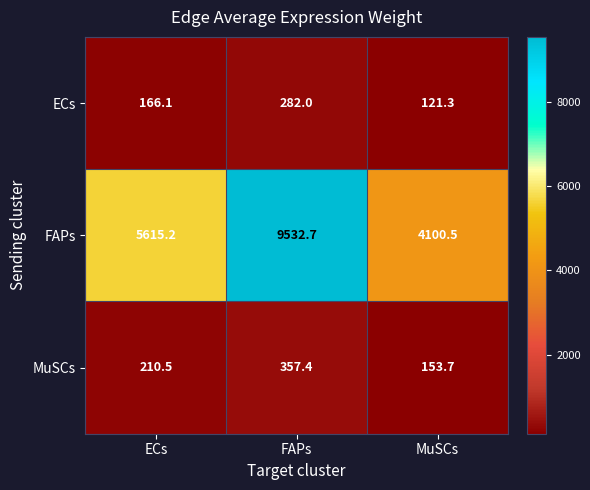

How many series are shown in this chart?

3